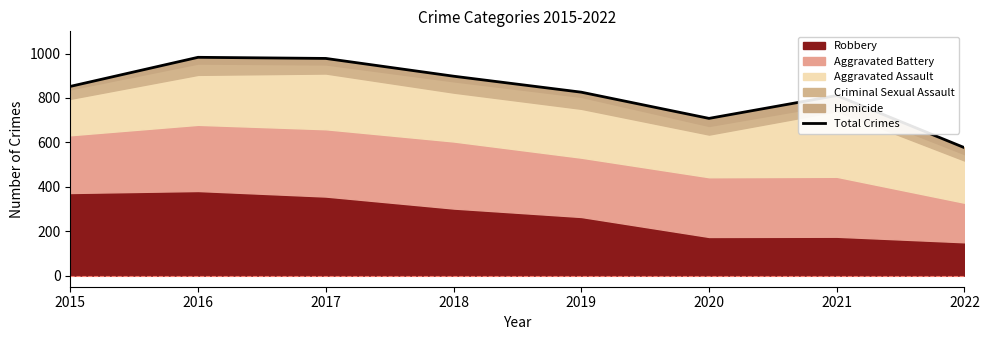

How many lines are shown in the chart?

1